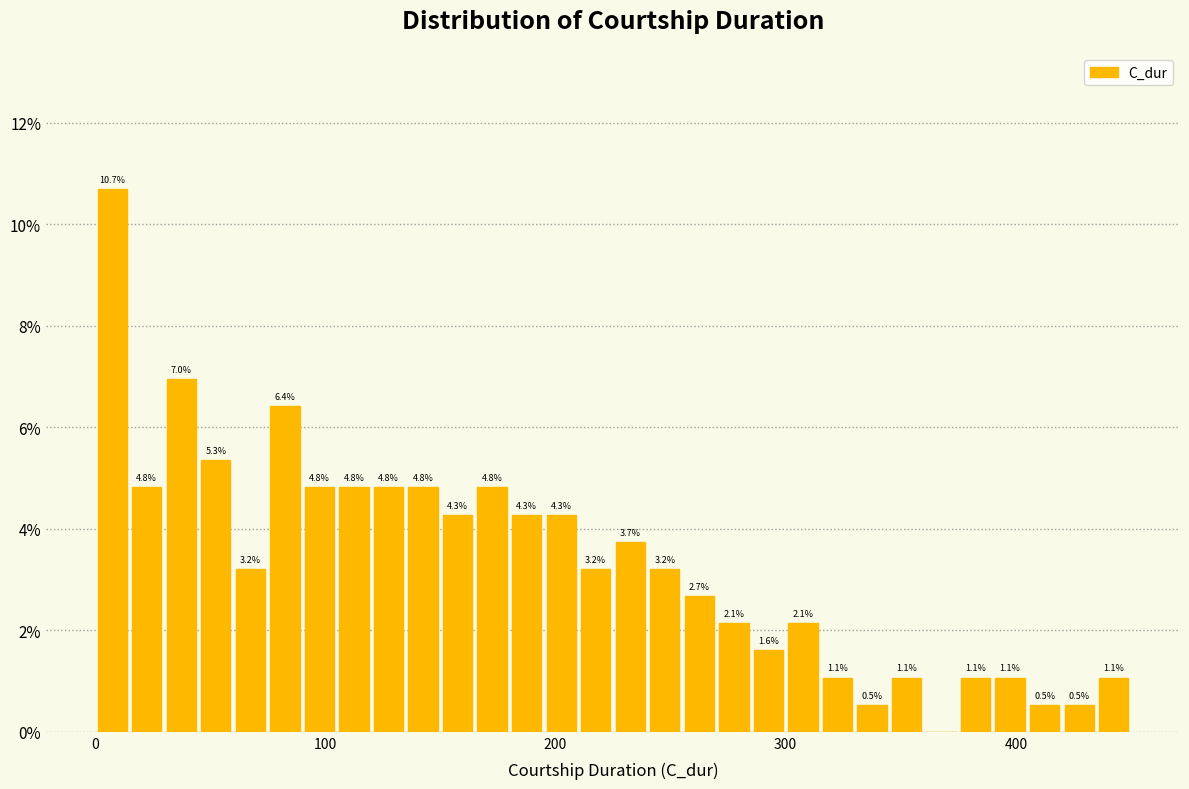

Around what value on the x-axis is the tallest bar? Give the approximate position of its centre, as read against the axis.

10